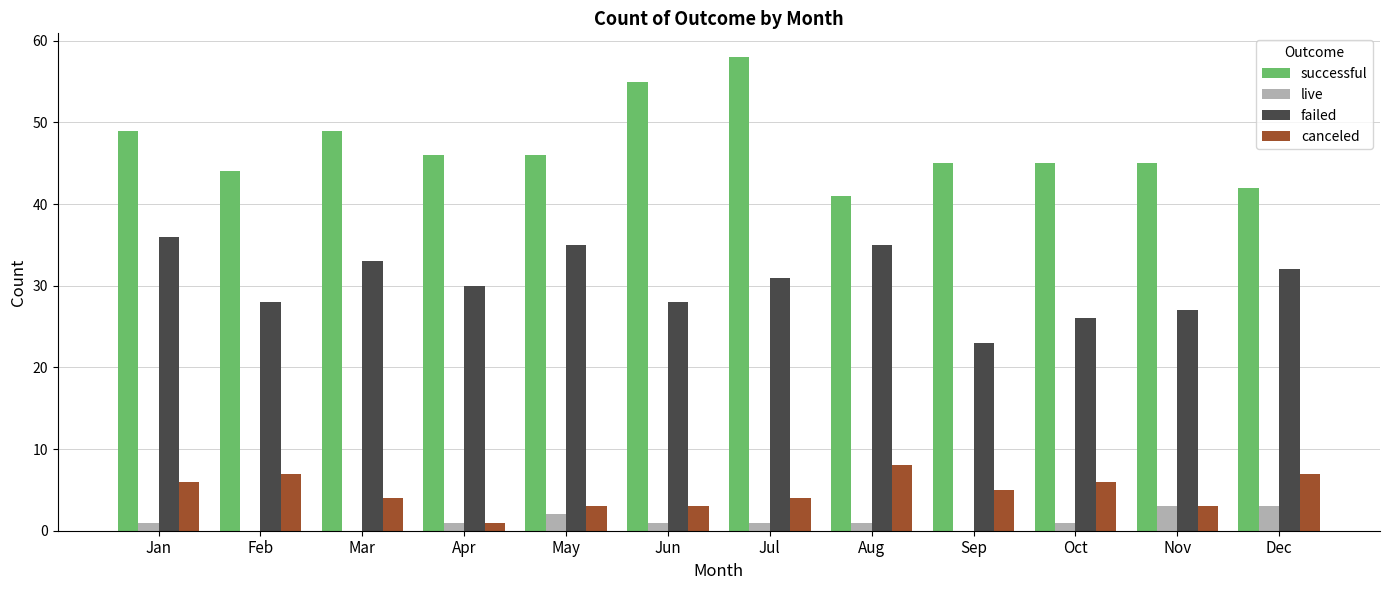

How many groups of bars are there?

12